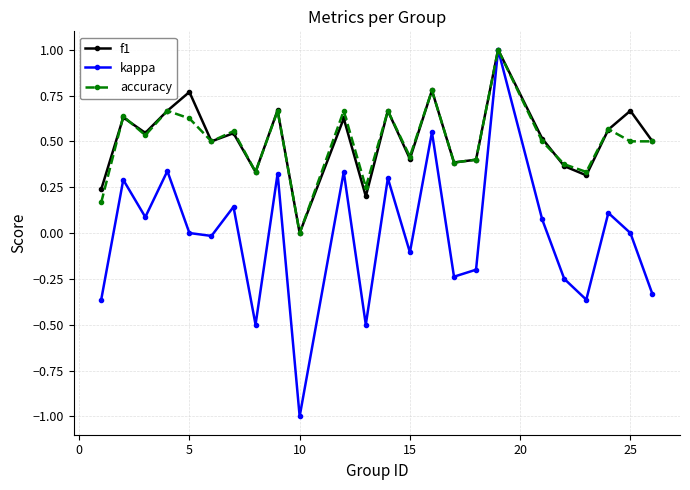

What is the highest value of the accuracy series?

1.0